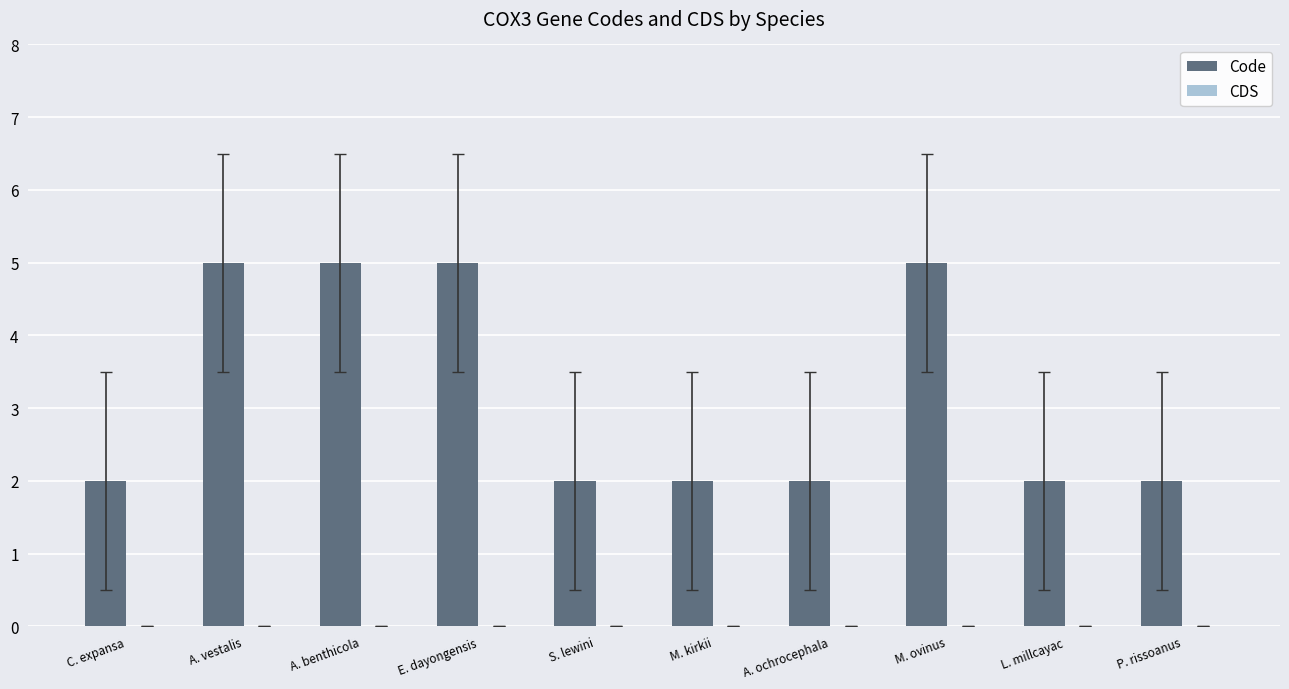

Reading left to right, transcribe all the data shown in this chart.

C. expansa=2	A. vestalis=5	A. benthicola=5	E. dayongensis=5	S. lewini=2	M. kirkii=2	A. ochrocephala=2	M. ovinus=5	L. millcayac=2	P. rissoanus=2